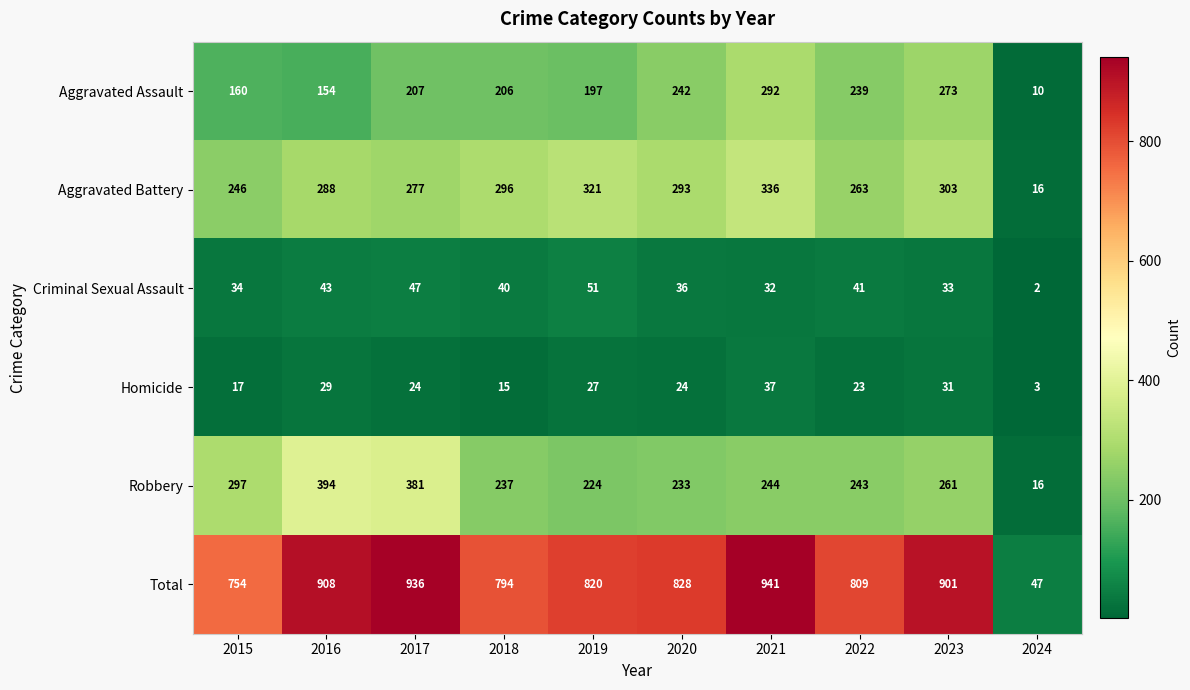

Rank the series at 2019 from lowest to highest value.

Homicide, Criminal Sexual Assault, Aggravated Assault, Robbery, Aggravated Battery, Total